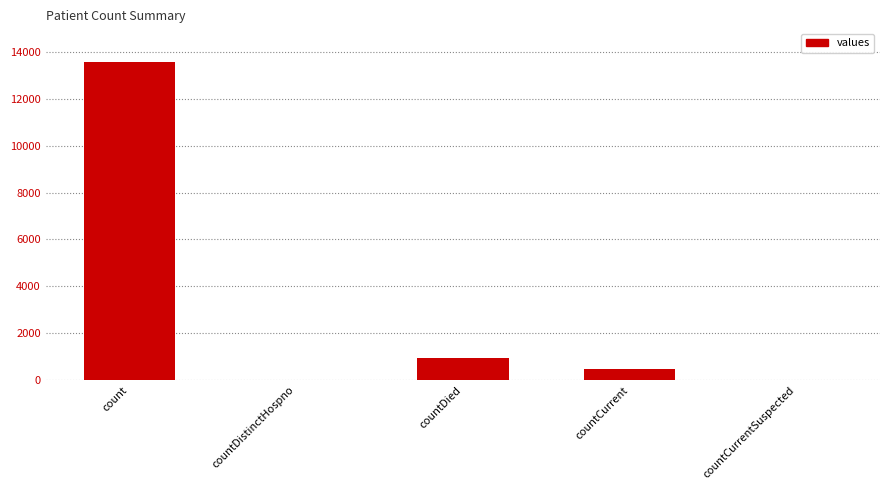

What is the greatest value displayed?

13564